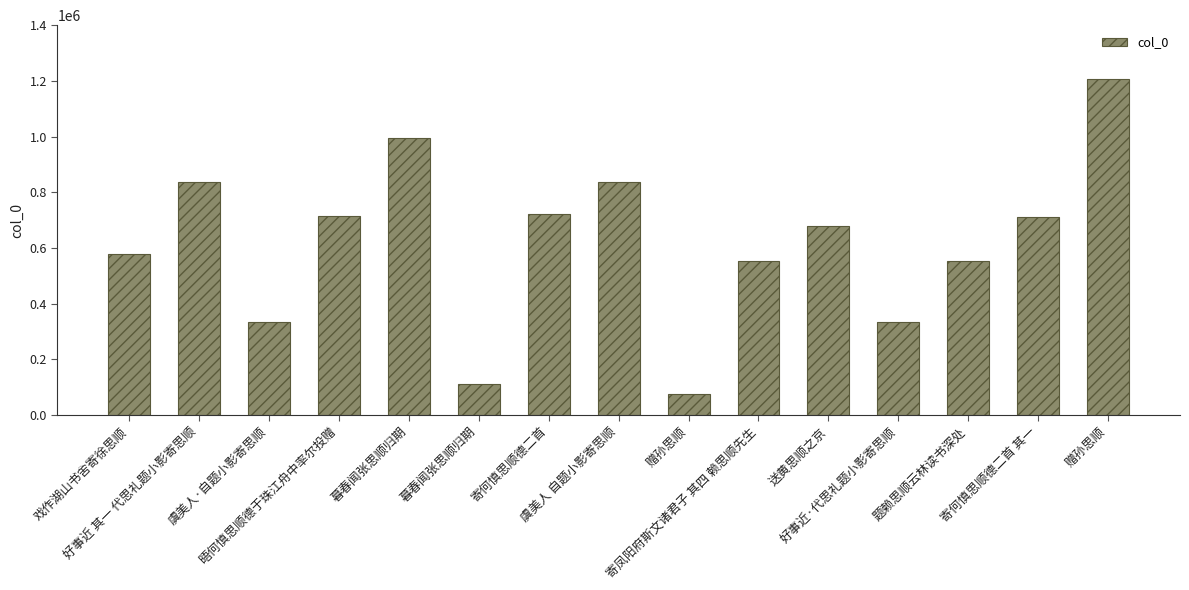

The value at 好事近 其一 代思礼题小影寄思顺 is 241399. True or false?

False